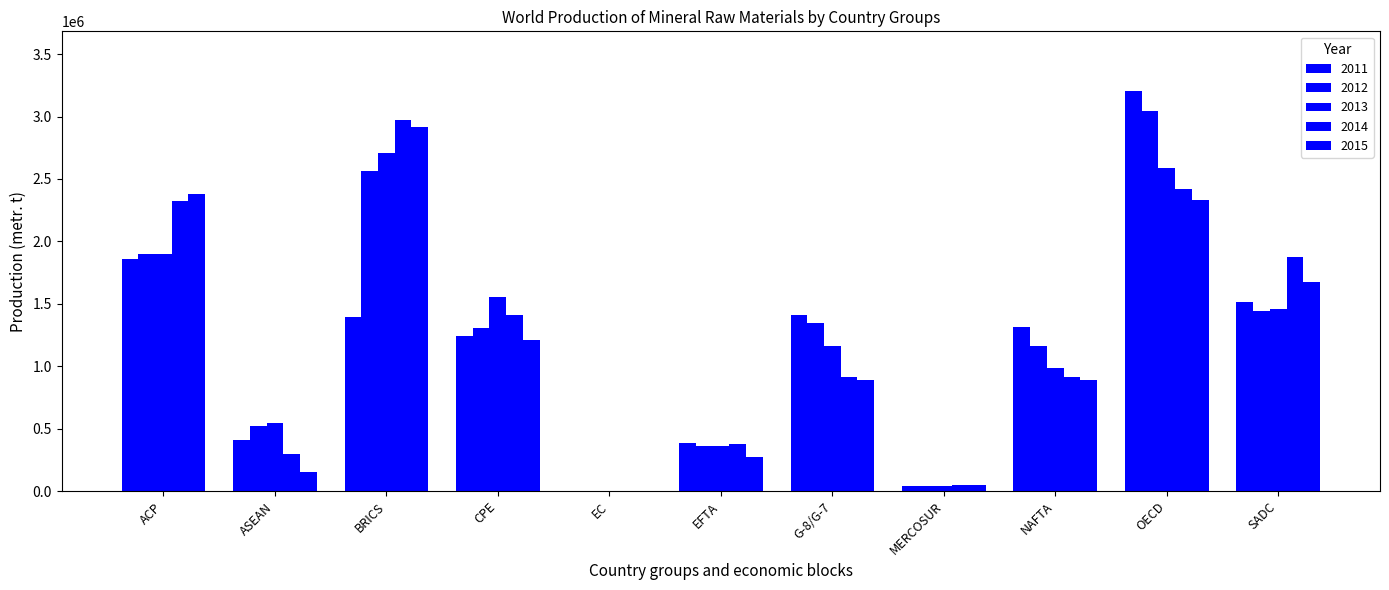

How many categories are shown in the chart?

11